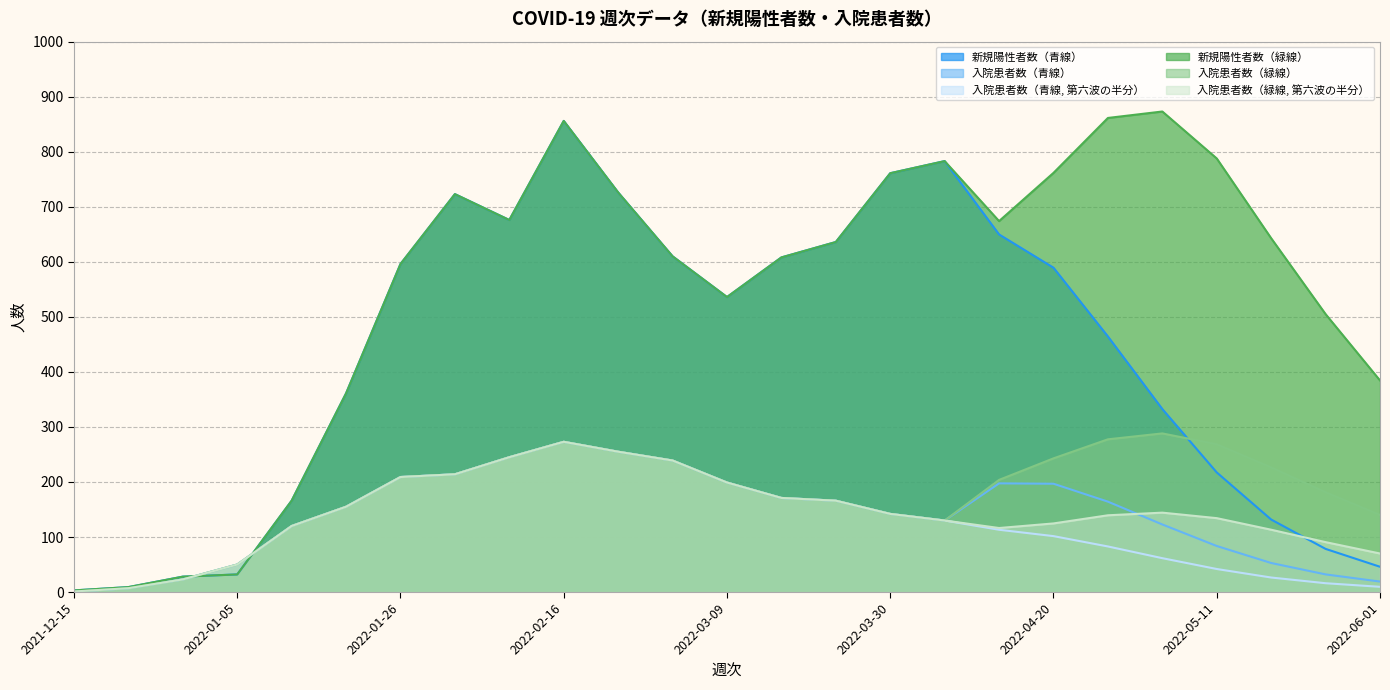

How many intersections are there between 入院患者数（緑線, 第六波の半分） and 新規陽性者数（青線）?

3